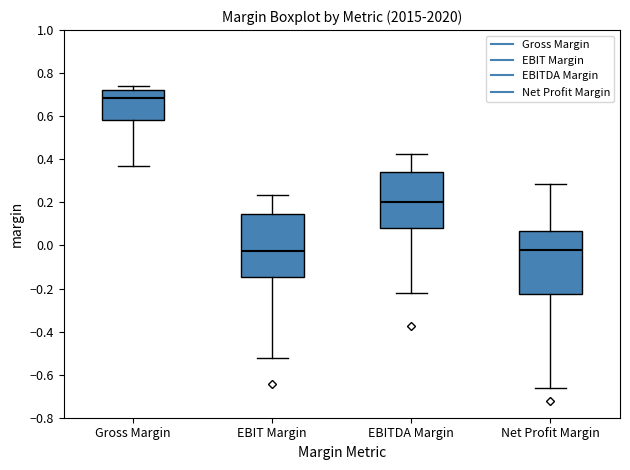

Reading left to right, transcribe this box plot: for each box, give where its median line is, the range the box spans, and where its two whiskers end, as read against the y-axis. The values are not printed on the chart, so give them approximately, as read against the axis.

Gross Margin: median 0.68, box 0.58 to 0.72, whiskers 0.38 to 0.74
EBIT Margin: median -0.02, box -0.14 to 0.14, whiskers -0.52 to 0.24
EBITDA Margin: median 0.20, box 0.08 to 0.34, whiskers -0.22 to 0.42
Net Profit Margin: median -0.02, box -0.22 to 0.06, whiskers -0.66 to 0.28